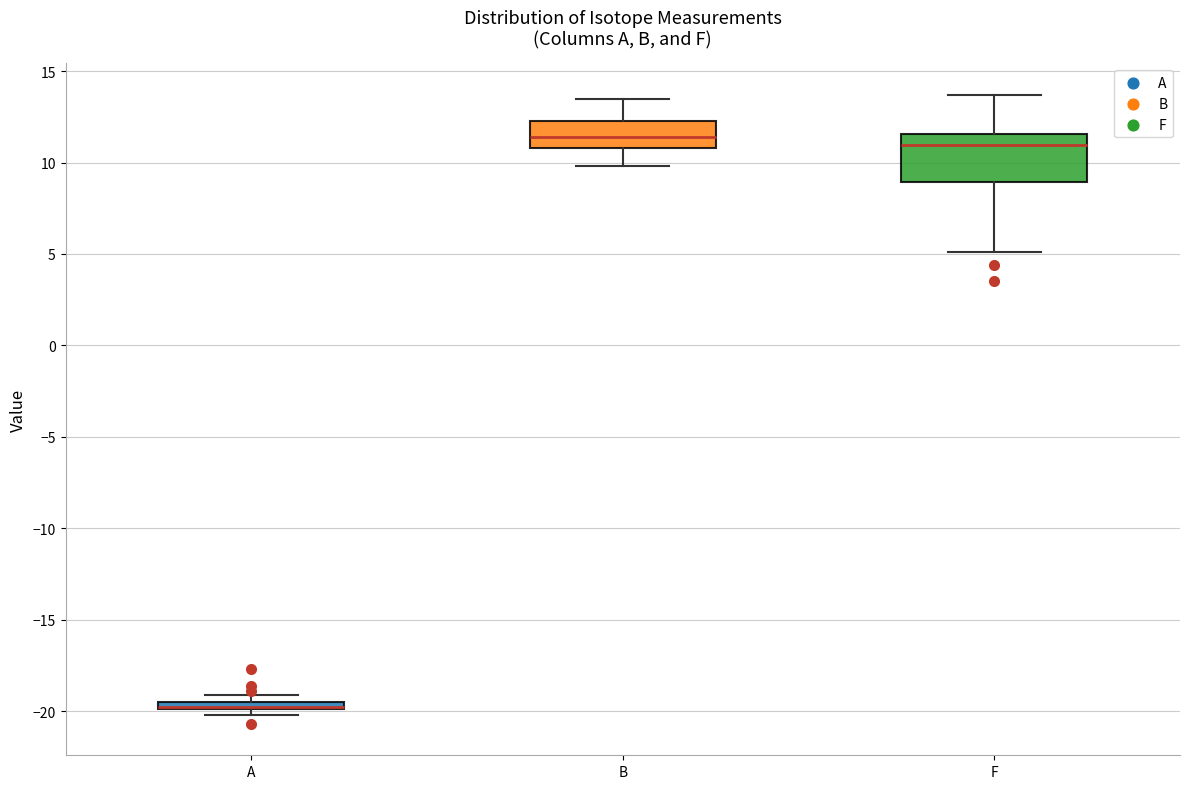

Which box is the tallest, from its lower edge to its upper edge?

F